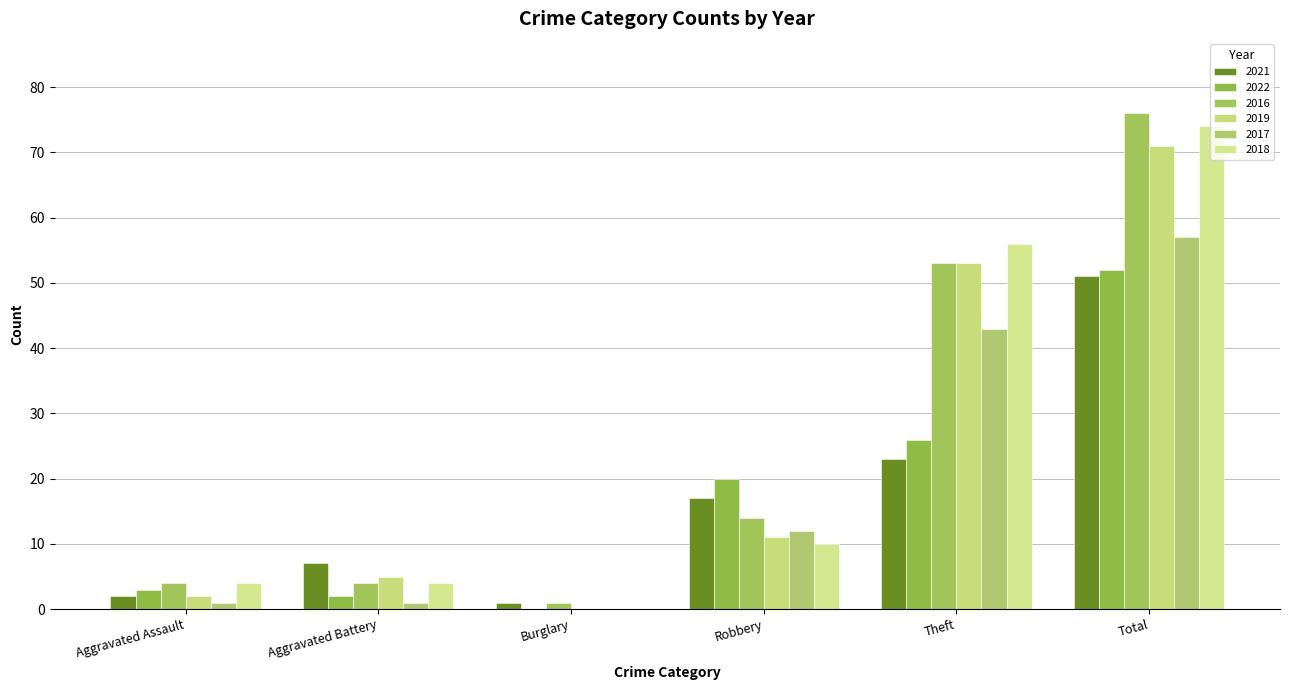

What is the total value across all series at Total?

381